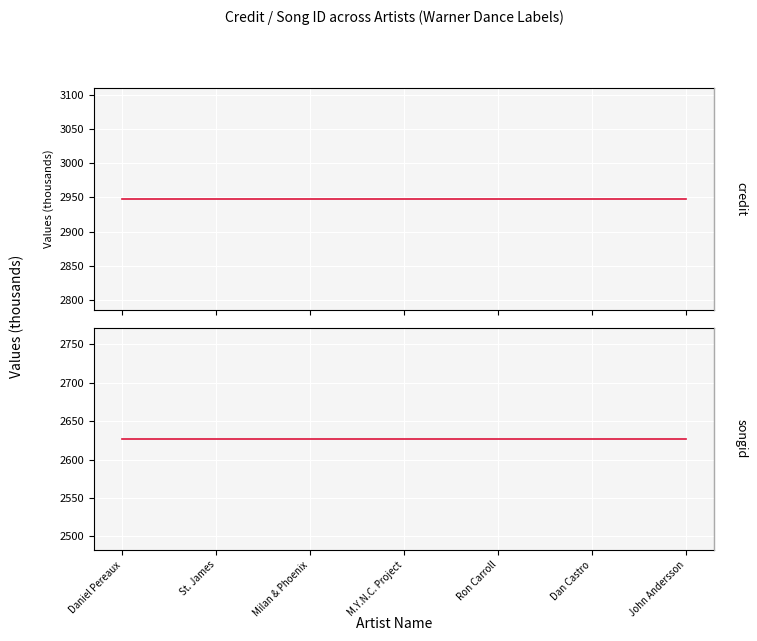

What is the sum of all songid values?

18388.2